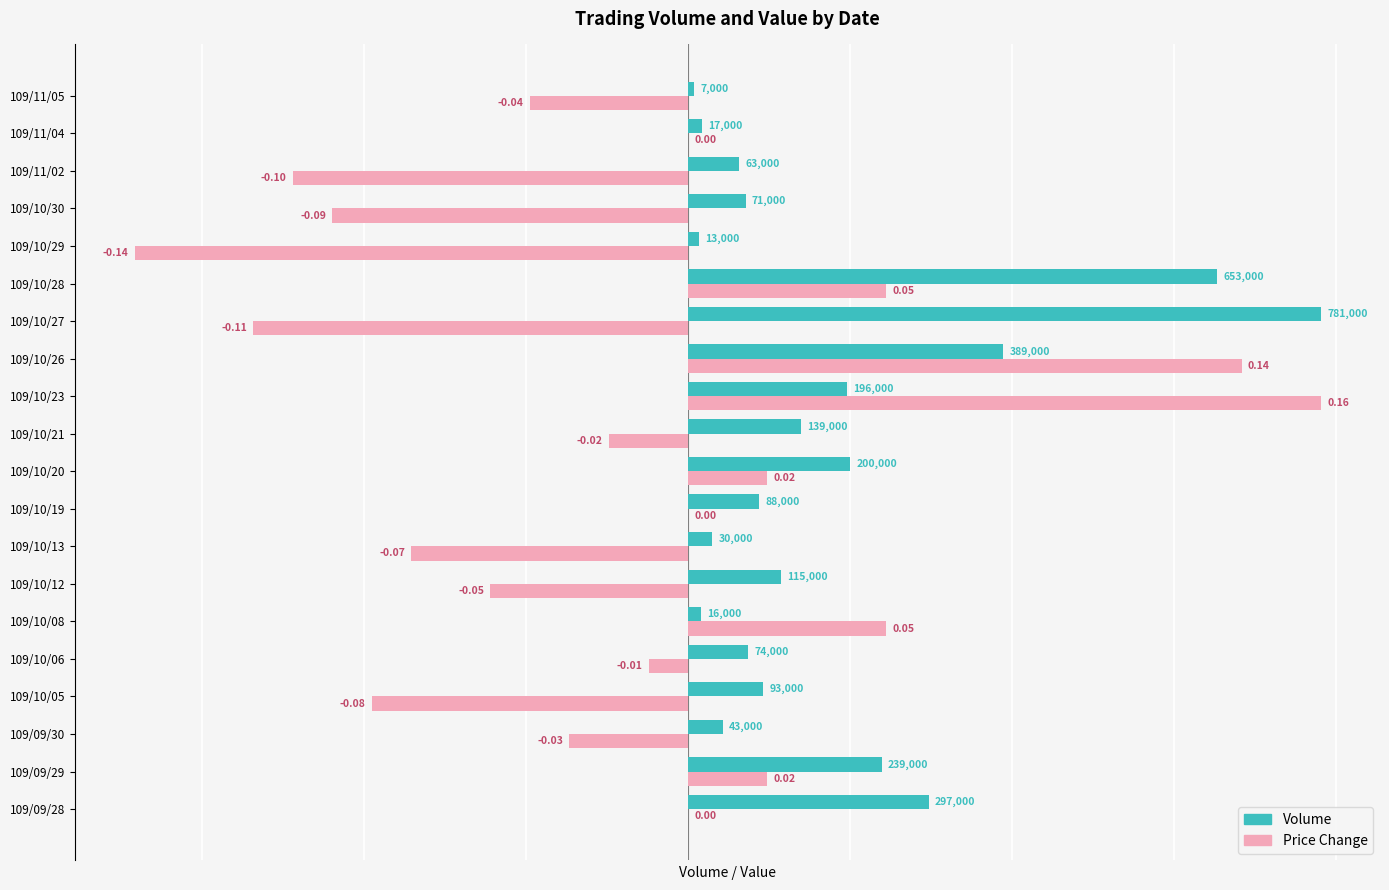

At which category is the sum across all series the highest?

109/10/26